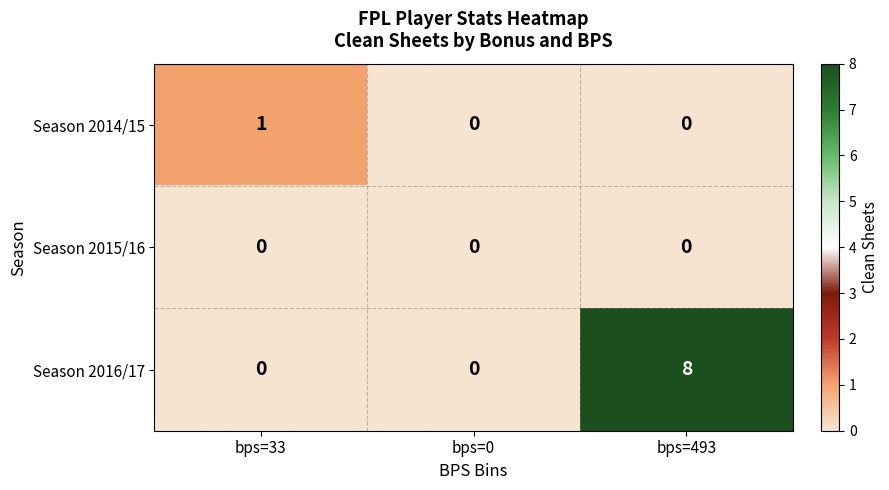

Reading left to right, transcribe all the data shown in this chart.

Season 2014/15: 1	0	0
Season 2015/16: 0	0	0
Season 2016/17: 0	0	8